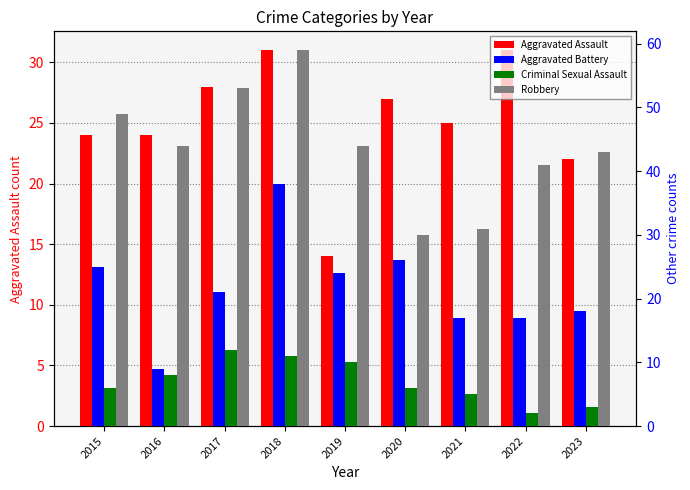

Which series changed the most between 2015 and 2018?

Aggravated Battery